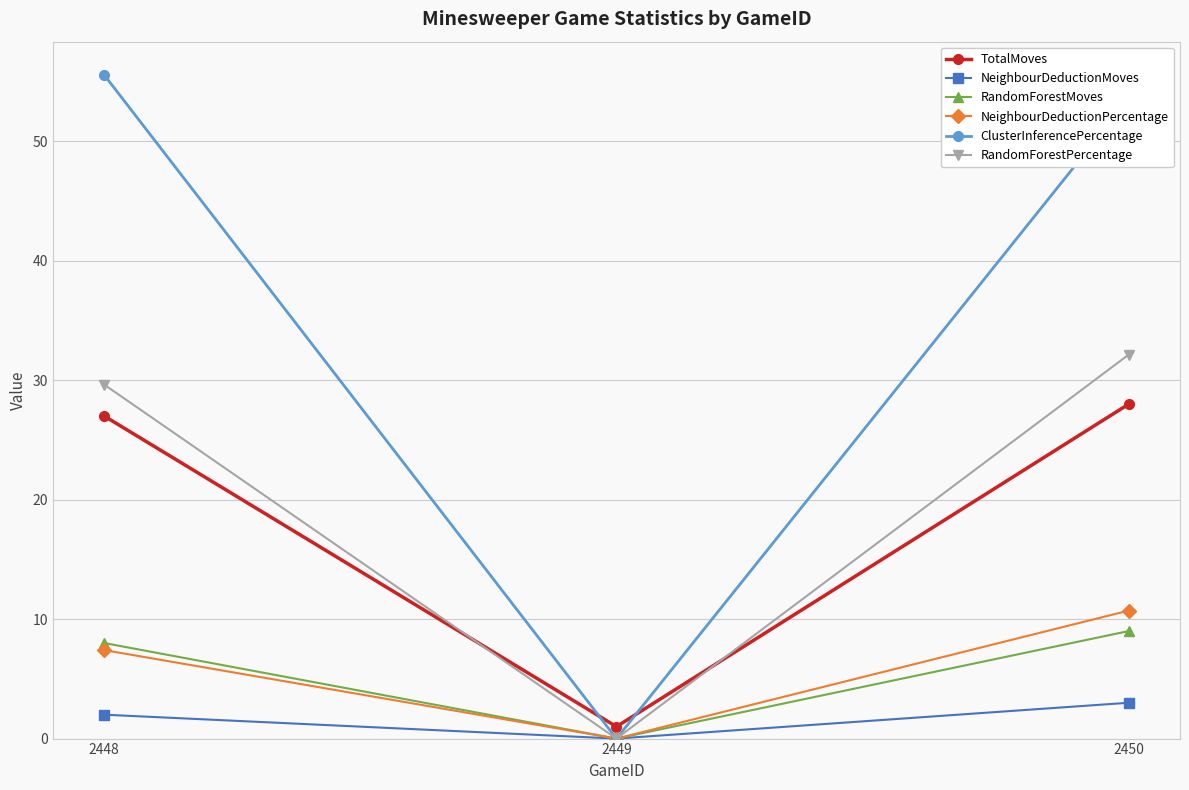

True or false: NeighbourDeductionMoves has a value of 3.0 at 2450.

True